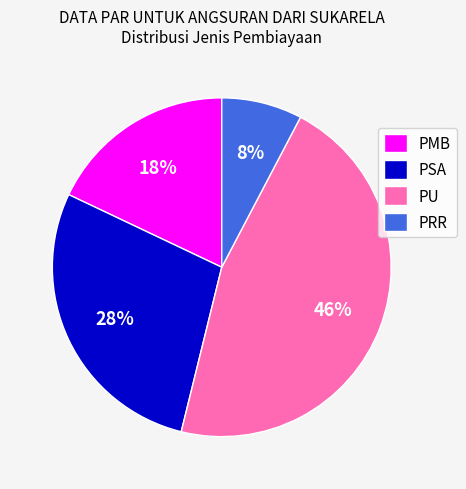

To the nearest percent, what is the difference between the PU and PRR slice percentages?

38%